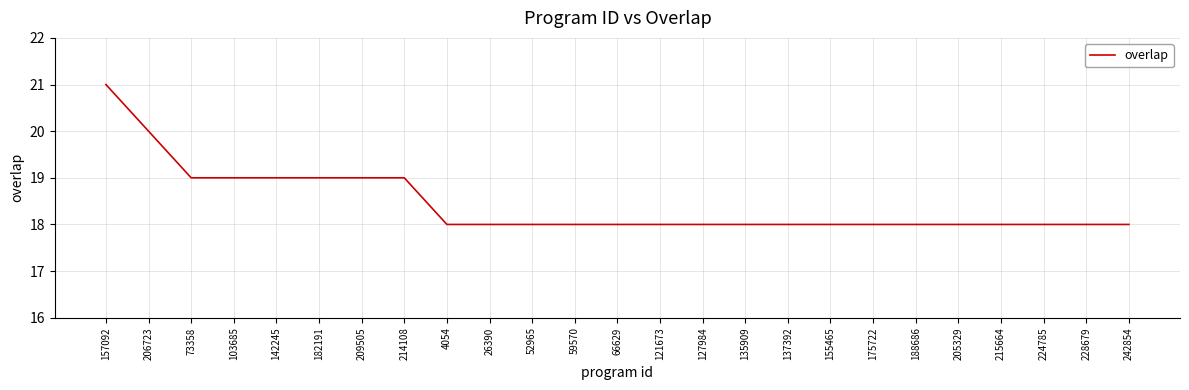

What is the sum of the values at 215664 and 52965?

36